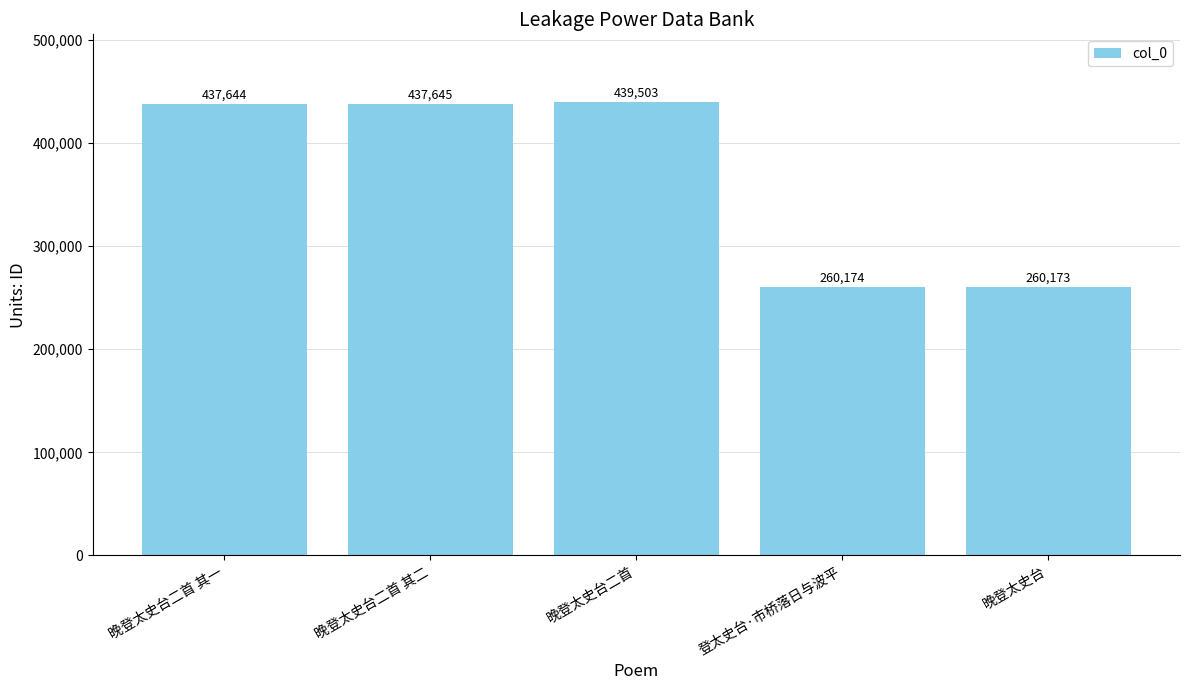

Reading right to left, extract all data points from this chart.

晚登太史台=260173	登太史台·市桥落日与波平=260174	晚登太史台二首=439503	晚登太史台二首 其二=437645	晚登太史台二首 其一=437644